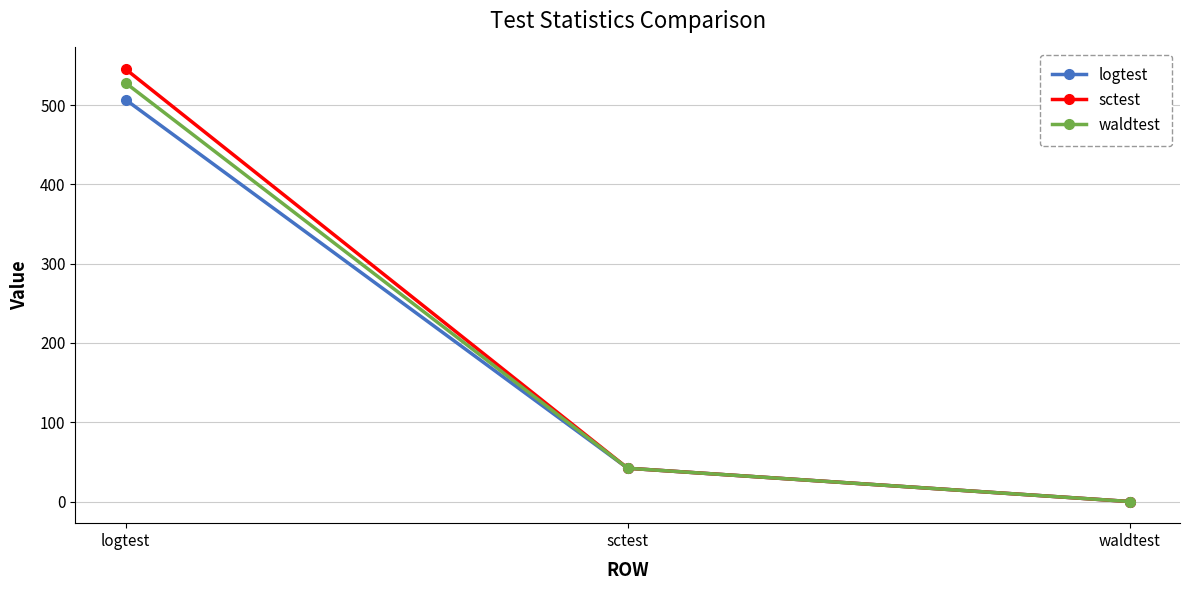

What is the maximum value for waldtest?

527.9